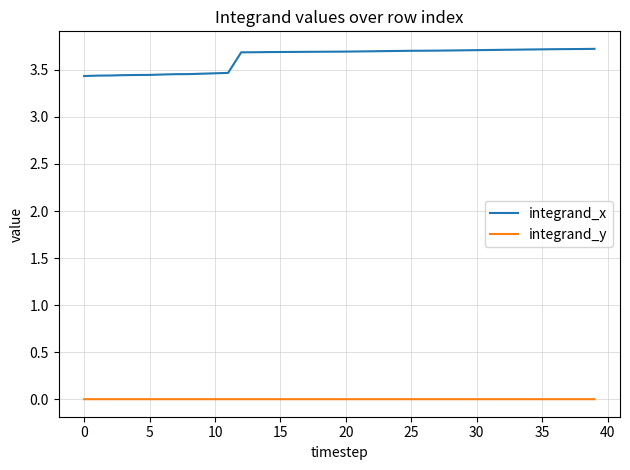

List the series in order of their overall mean, lowest first.

integrand_y, integrand_x